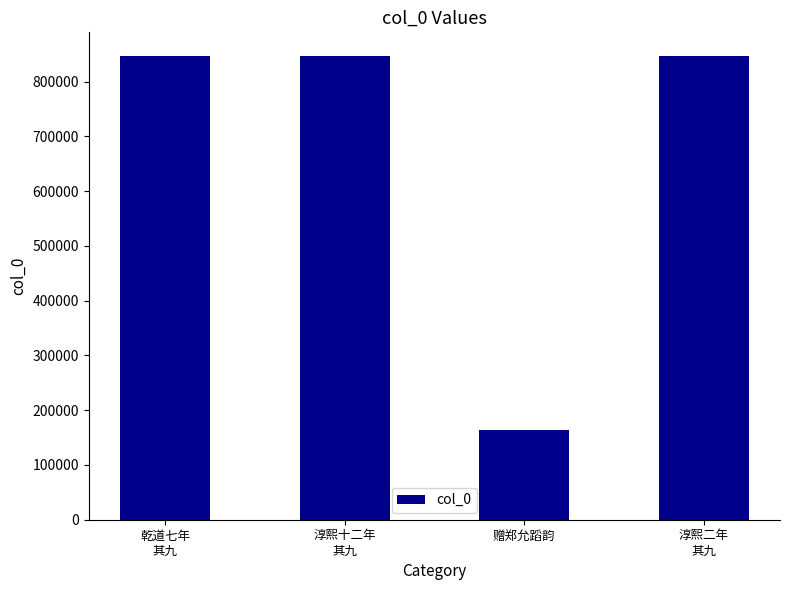

Are the bars horizontal?

No